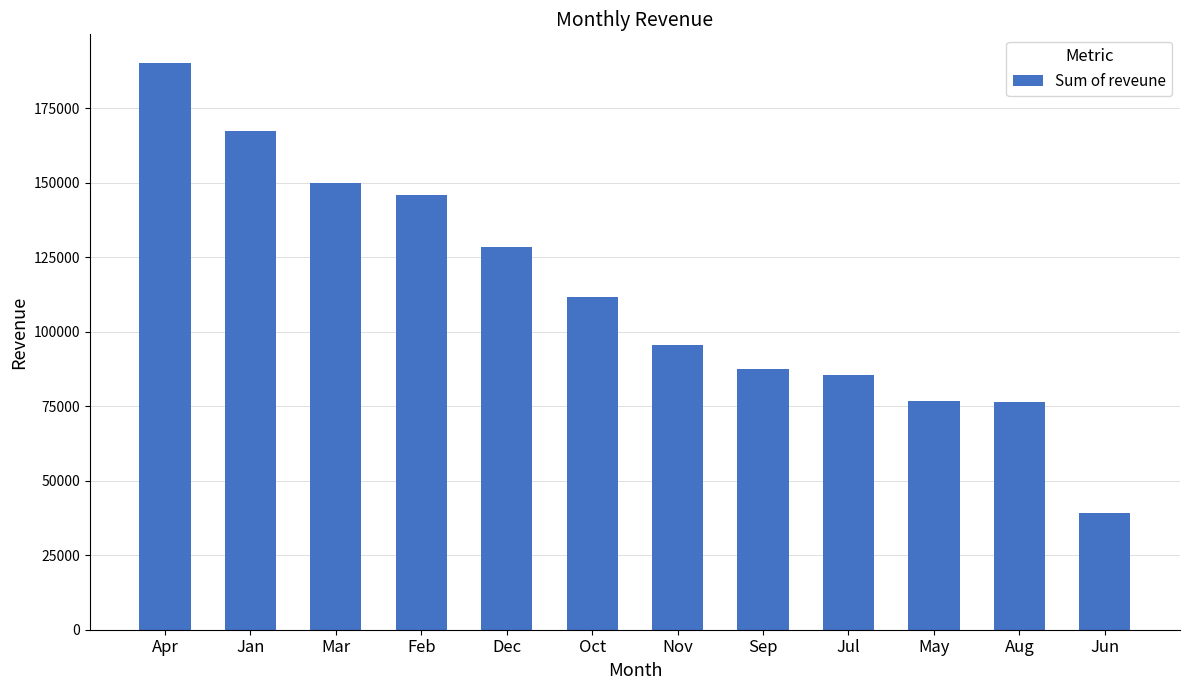

What is the value of the 9th bar from the left?

85657.0